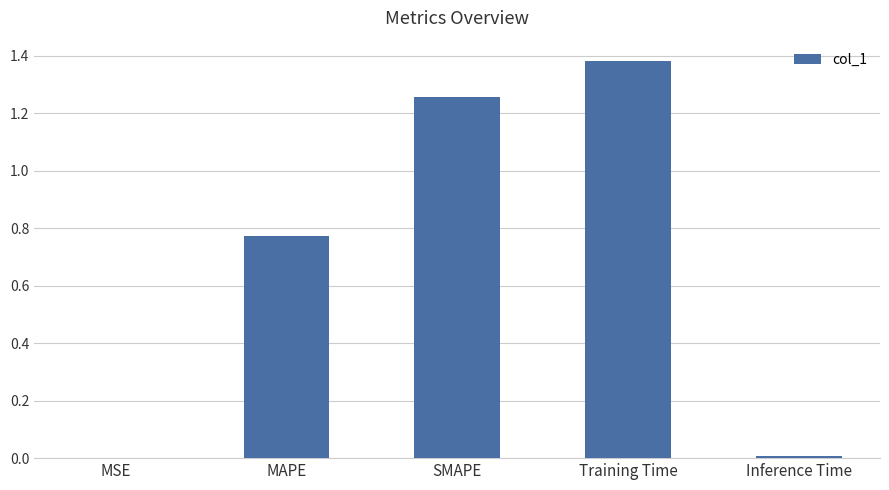

Between Training Time and MAPE, which is larger?

Training Time